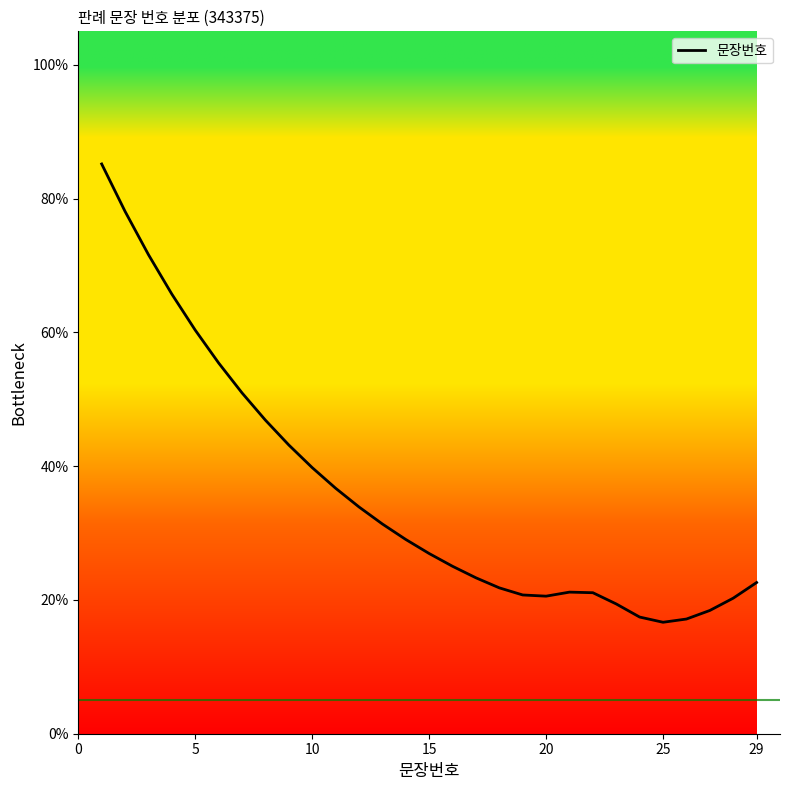

What is the smallest value displayed?

16.7